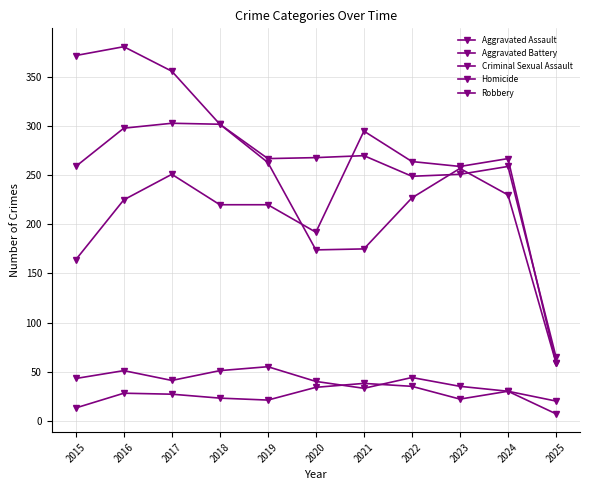

How many lines are shown in the chart?

5